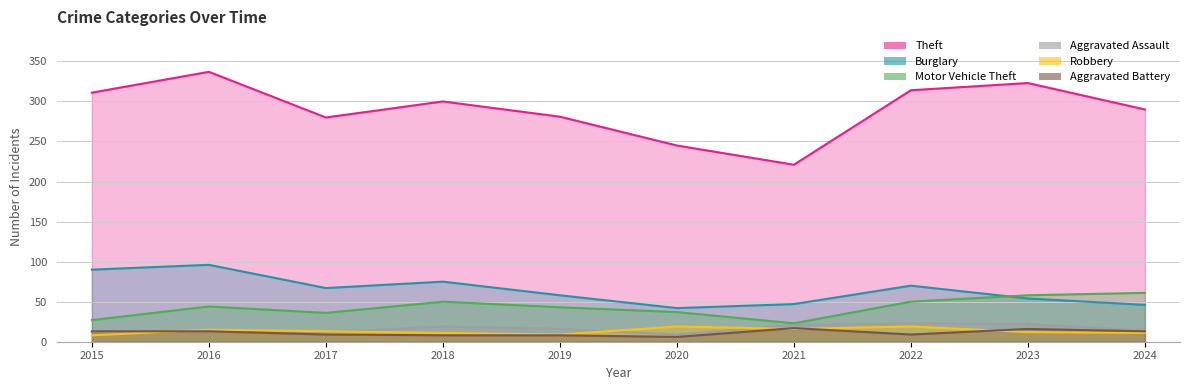

Between 2020 and 2019, which is larger?

2019